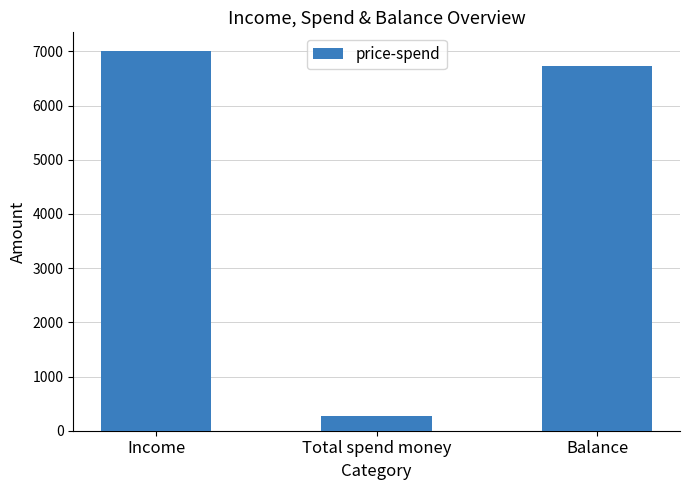

What is the sum of all values?

14000